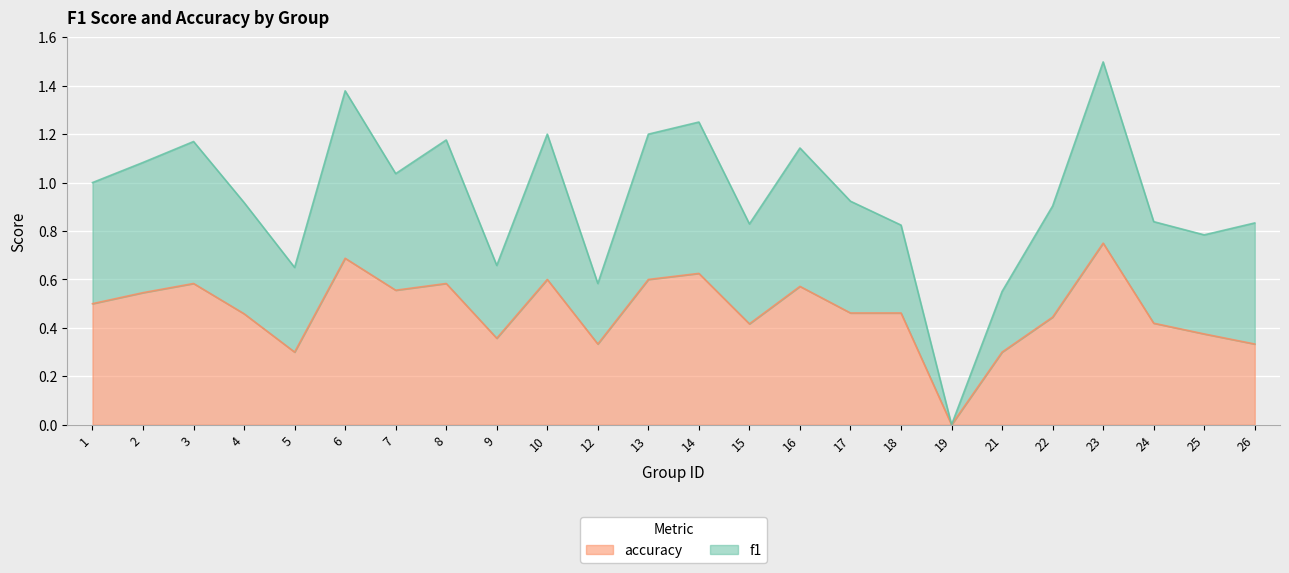

At 22, list the series in order from smallest to largest.

accuracy, f1